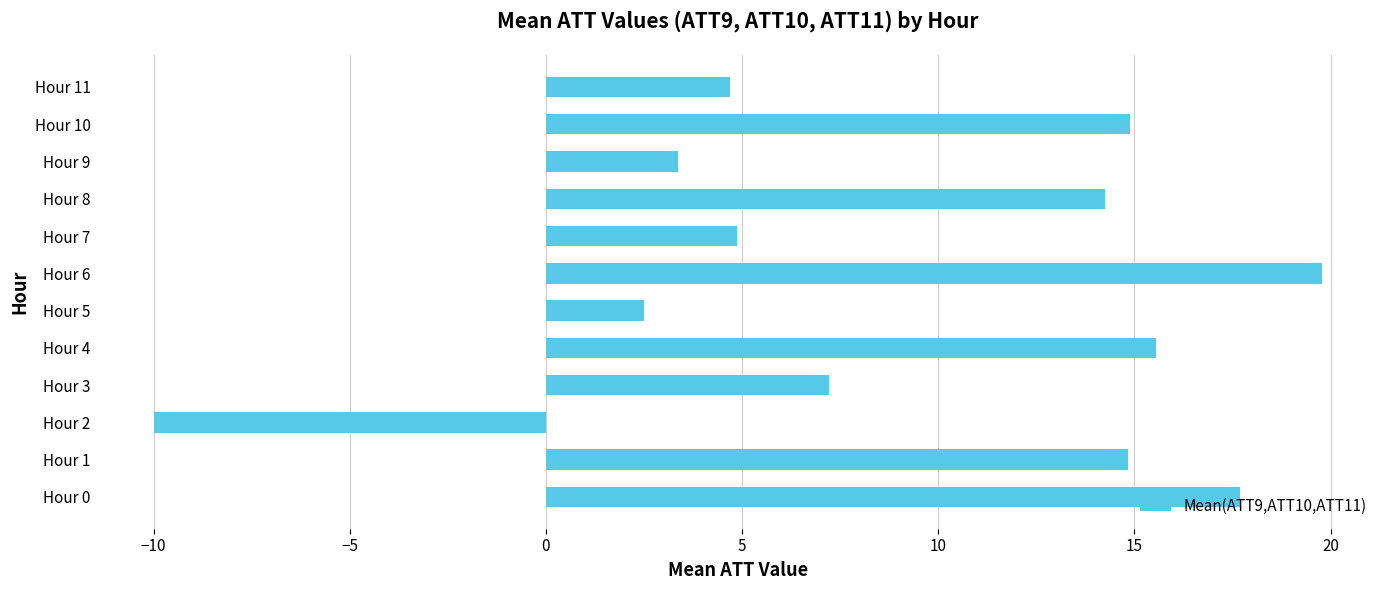

At which category does the chart reach its peak across all series?

Hour 6